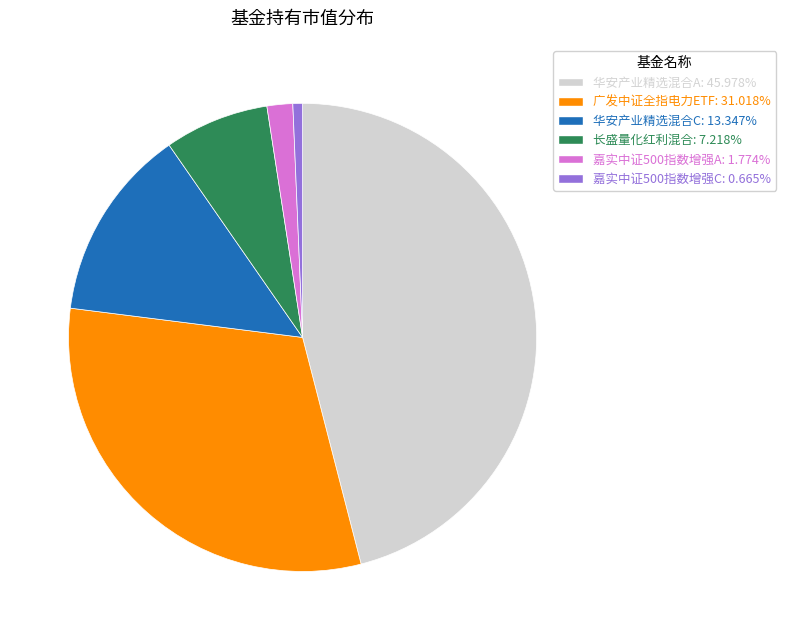

Is there any slice that represents more than half of the pie?

No